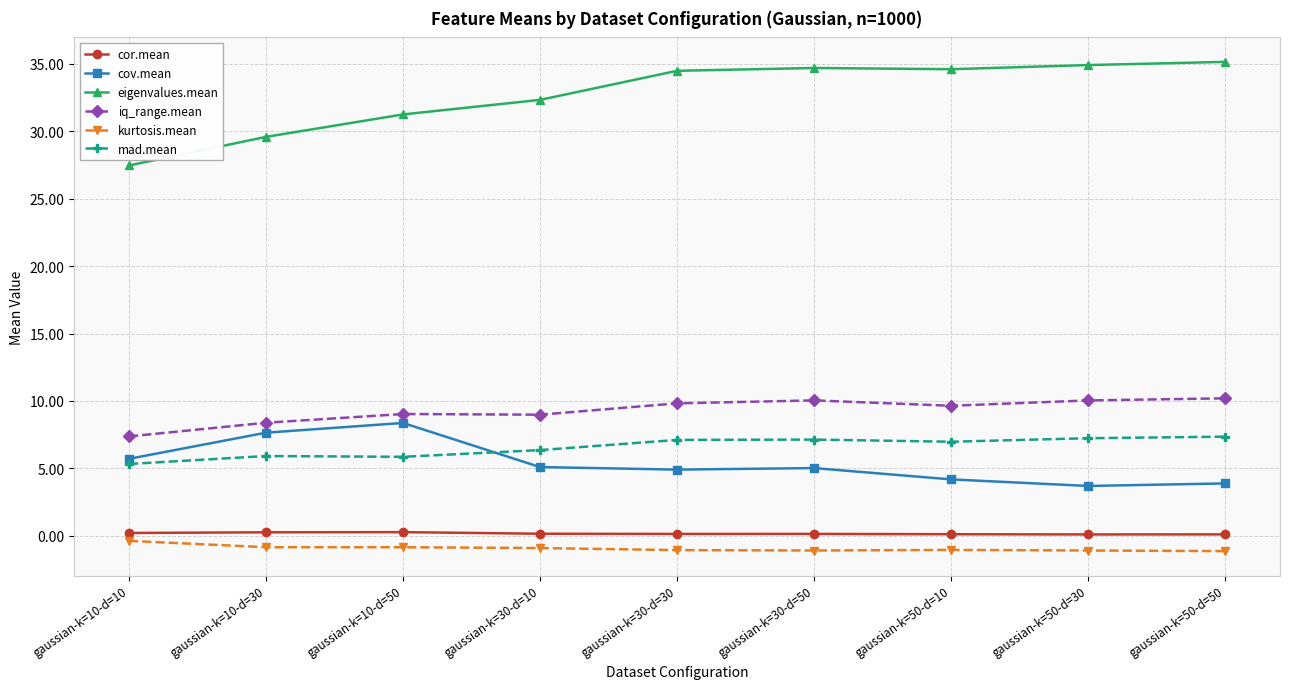

Is it true that eigenvalues.mean equals 34.9 at gaussian-k=50-d=30?

True